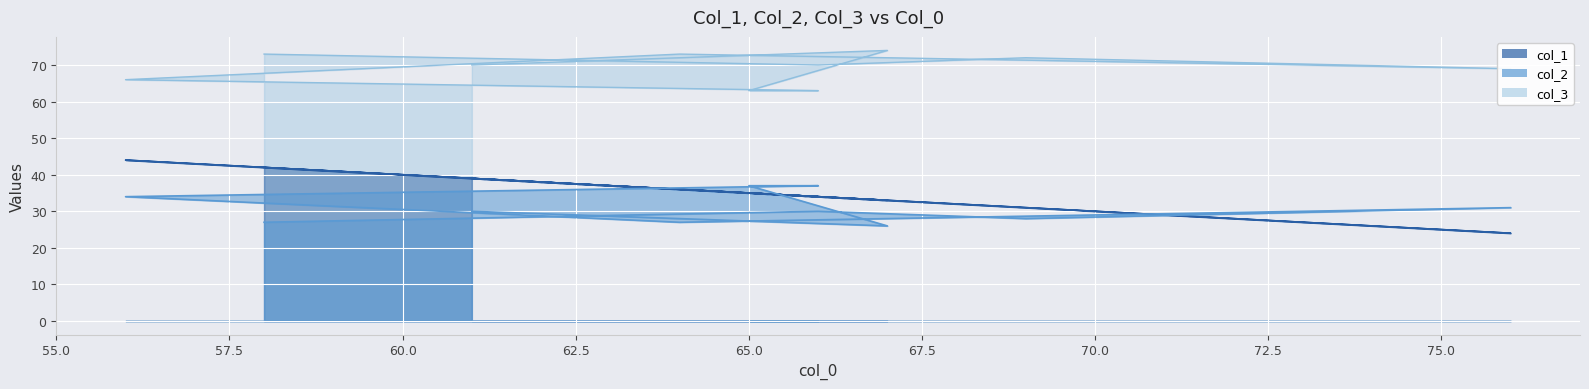

List the labels in order of col_3 value, smallest first.

67, 64, 58, 69, 61, 66, 76, 56, 65, 66